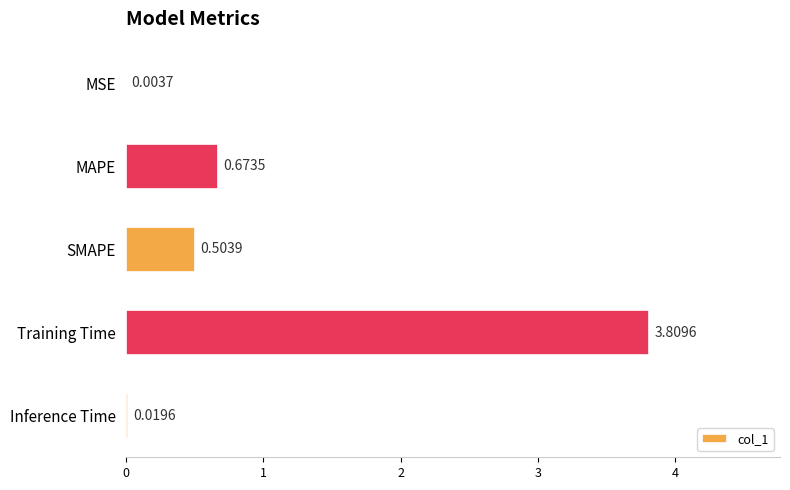

What is the sum of all values?

5.0